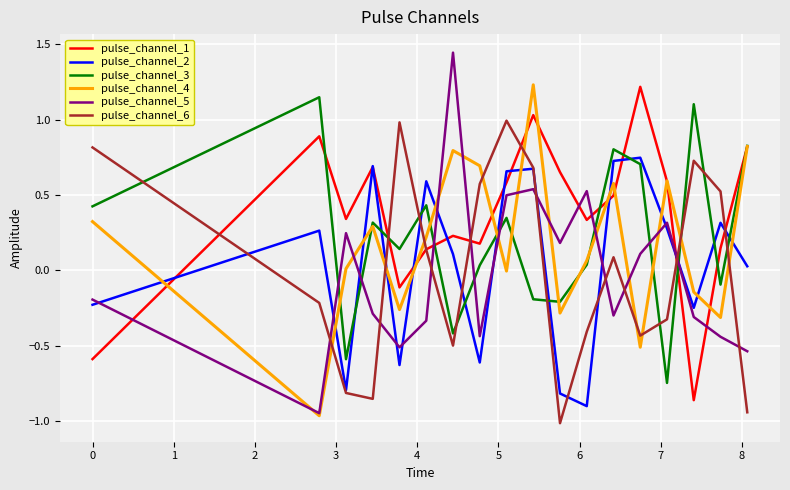

How many categories are shown in the chart?

18